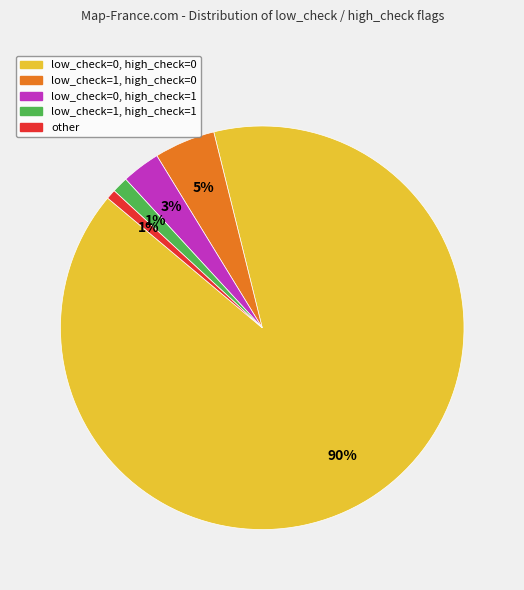

Is there any slice that represents more than half of the pie?

Yes